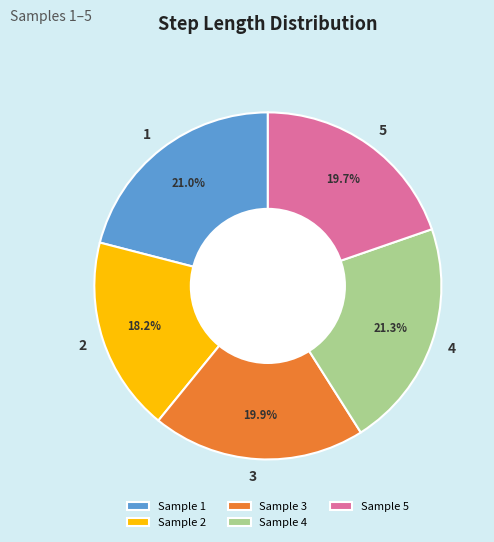

To the nearest percent, what percentage of the pie is 1?

21%